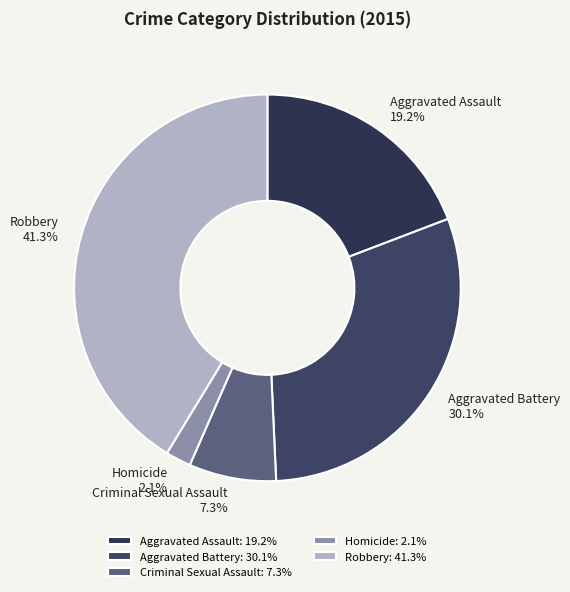

The Criminal Sexual Assault slice represents 7% of the pie. True or false?

True